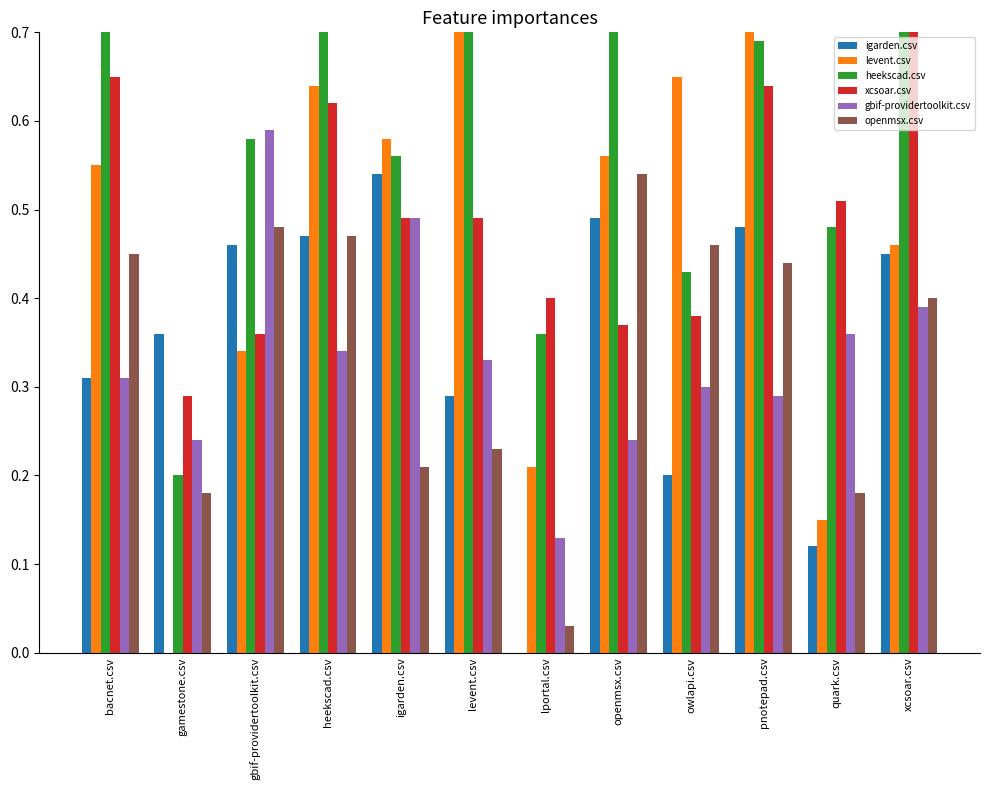

Is the value of xcsoar.csv at heekscad.csv greater than the value of gbif-providertoolkit.csv at lportal.csv?

Yes